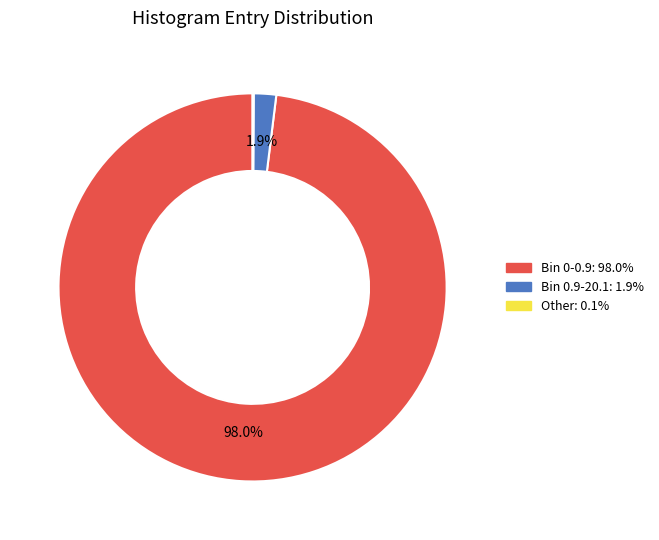

Is there any slice that represents more than half of the pie?

Yes